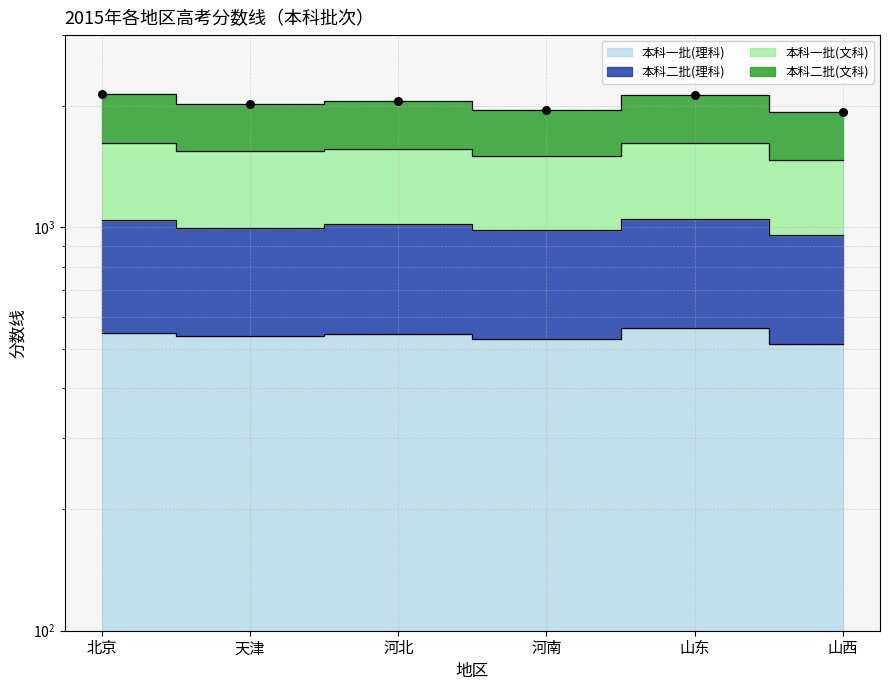

At how many categories does at least one series exceed 1401?

6